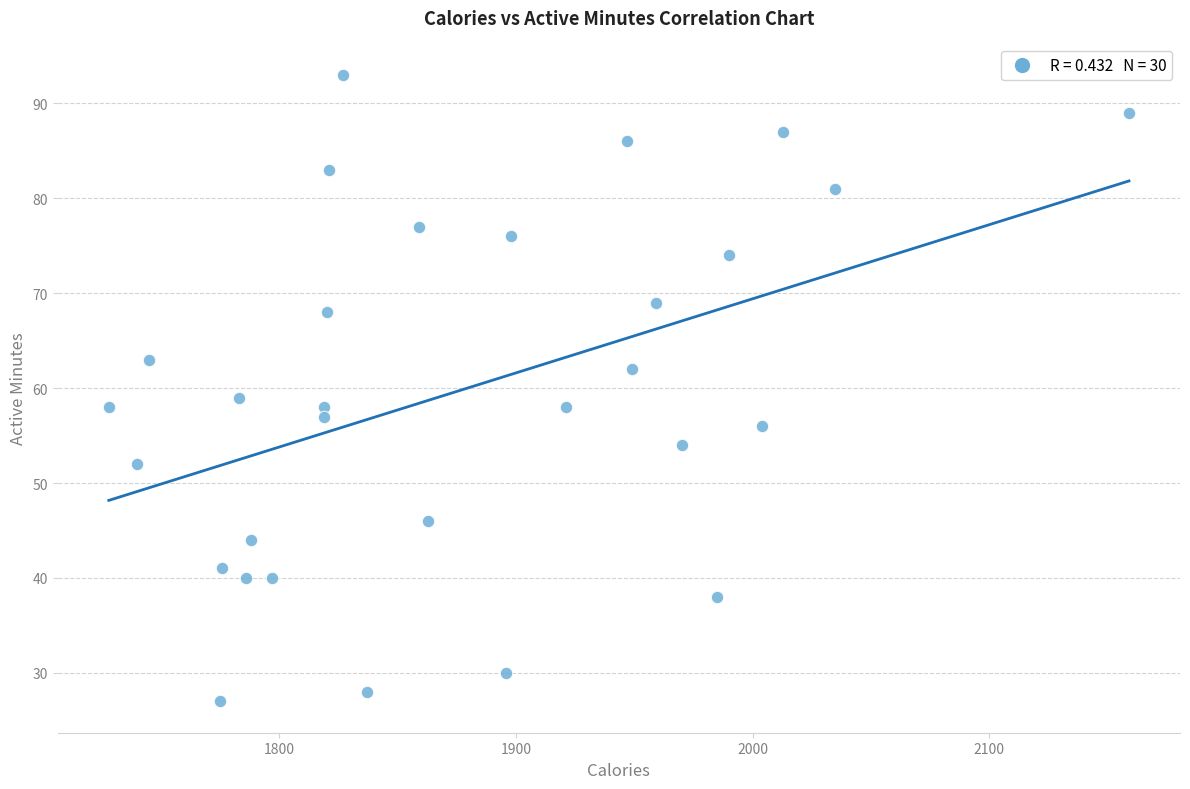

What is the range of Y values (max minus min)?

66